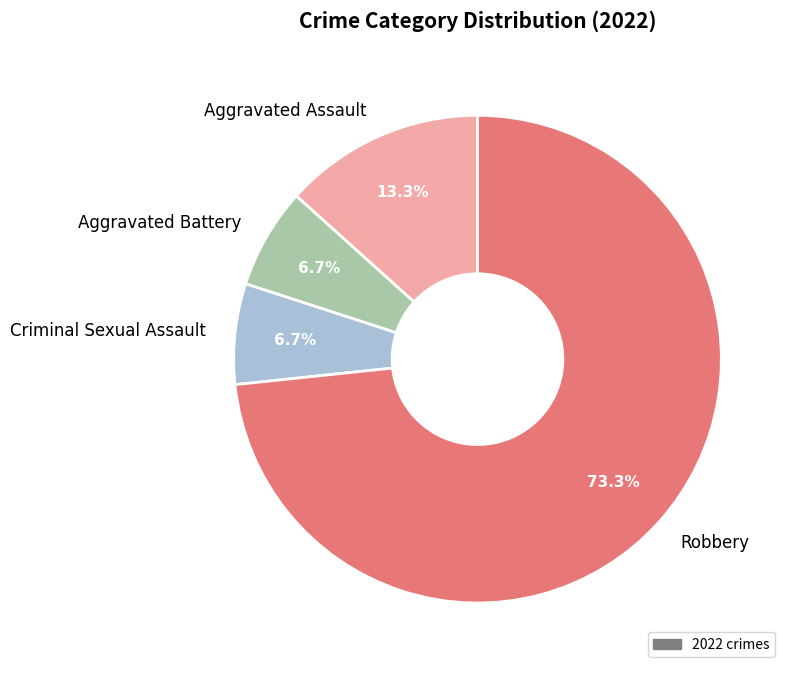

Between Aggravated Battery and Robbery, which is larger?

Robbery